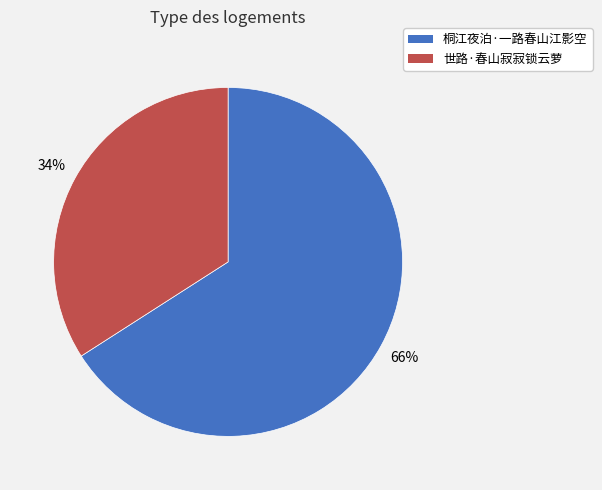

Is it true that 世路·春山寂寂锁云萝 is 34% of the pie?

True